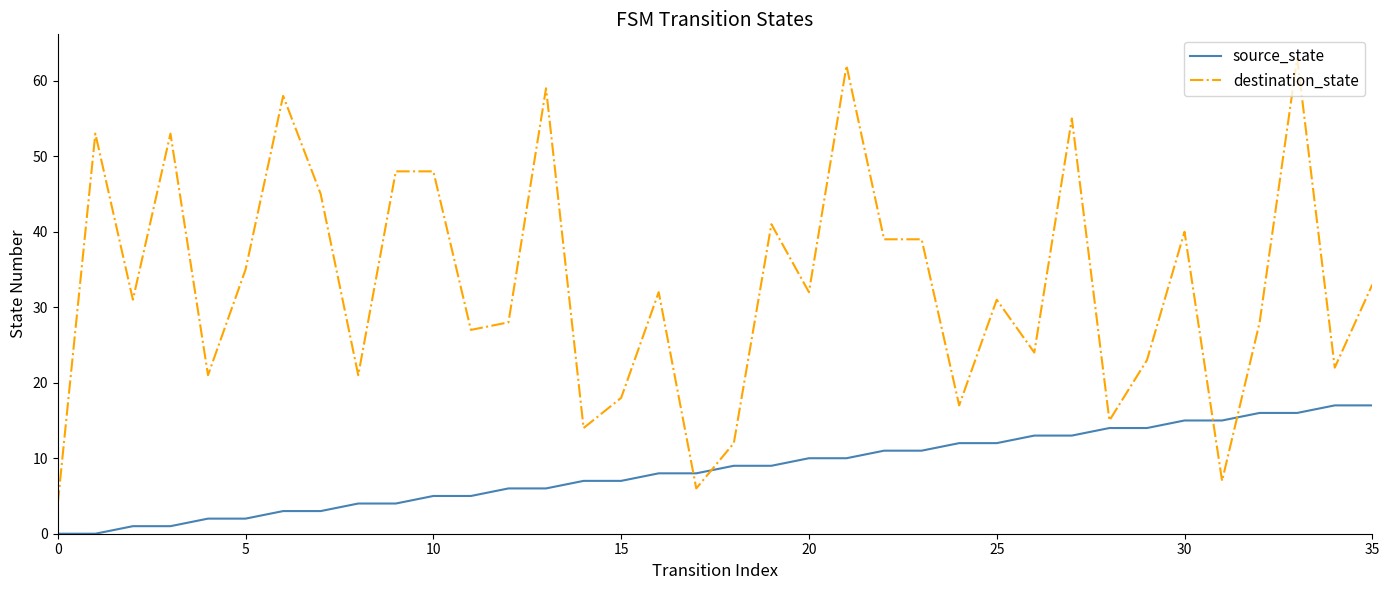

Which series has the widest spread of values?

destination_state